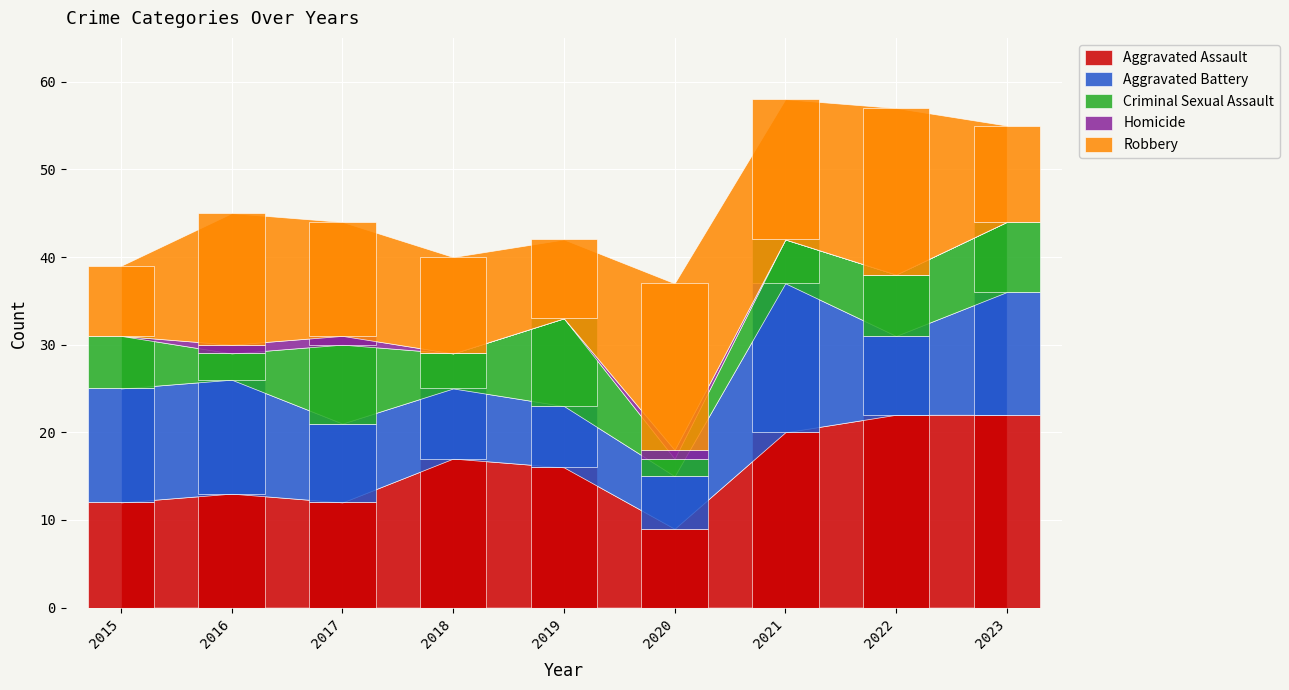

At how many categories does at least one series exceed 20?

2